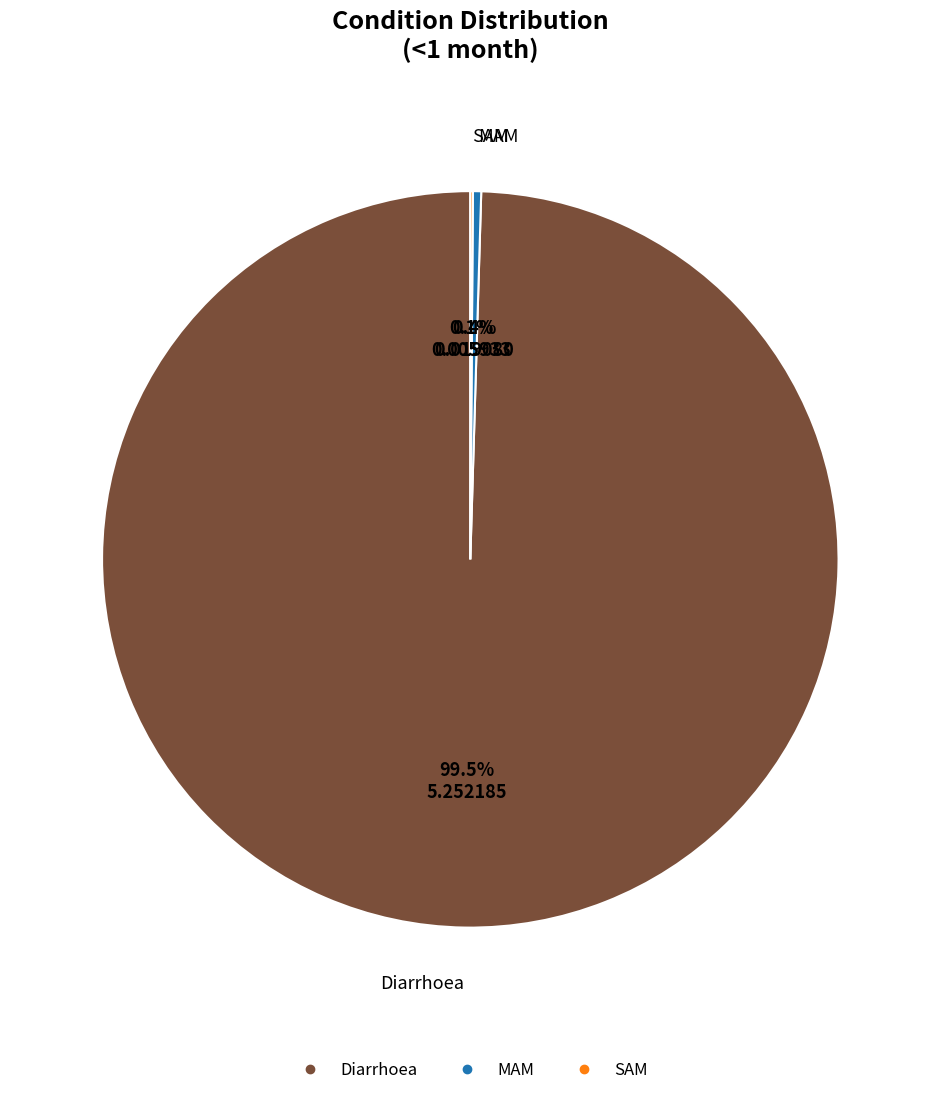

What is the largest slice in the pie chart?

Diarrhoea